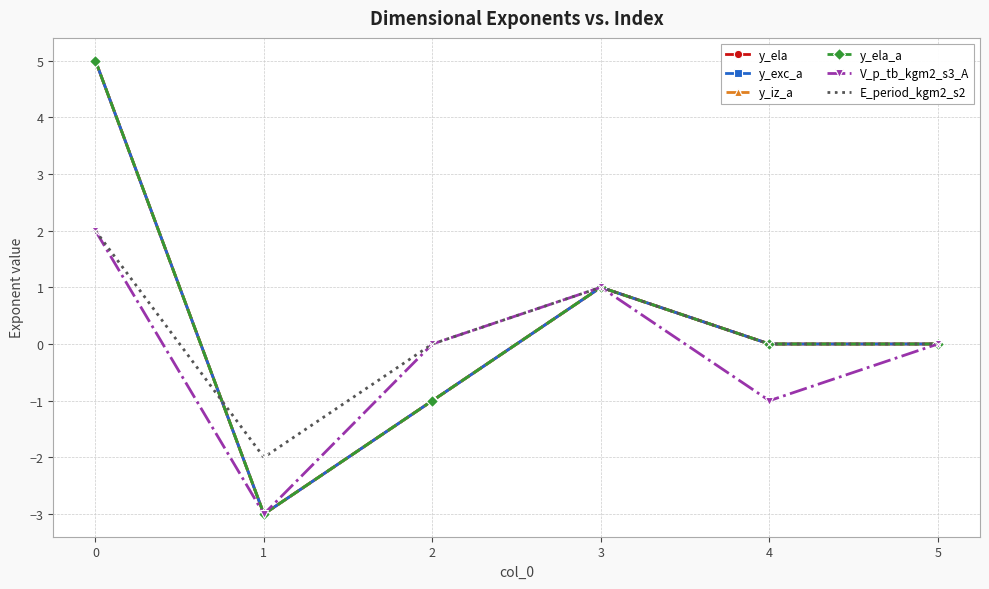

What is the difference between the y_iz_a values at 2 and 5?

1